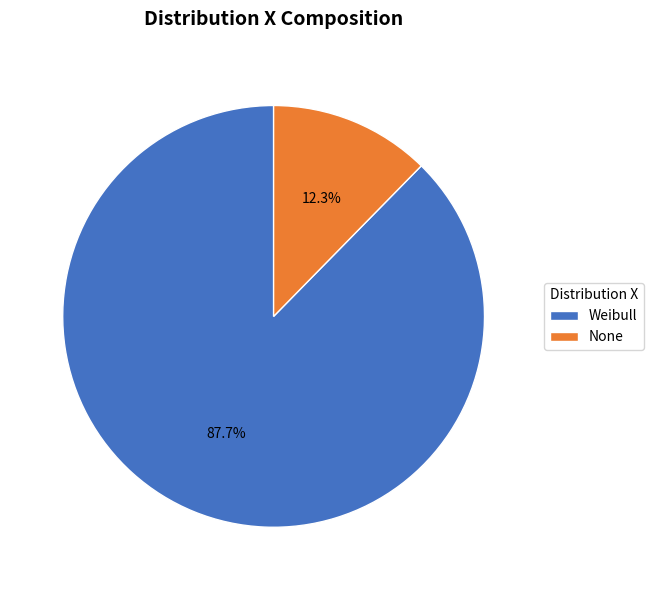

Does any single category account for the majority?

Yes